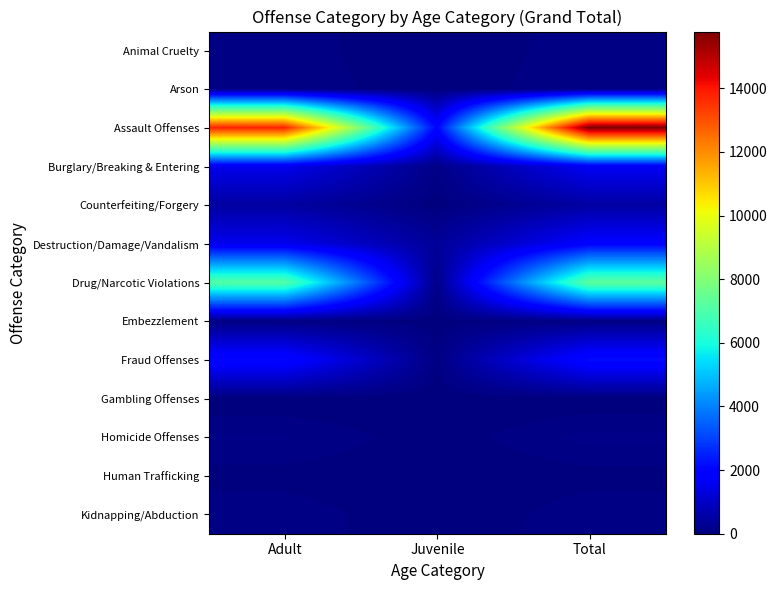

At which category does the chart reach its minimum across all series?

Juvenile